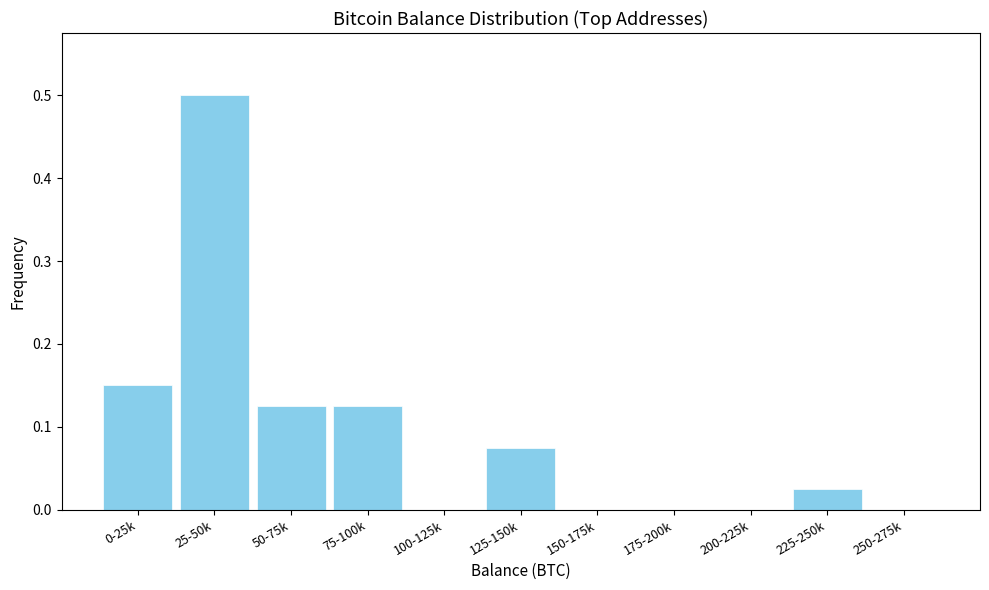

Which has a higher value, 100-125k or 50-75k?

50-75k